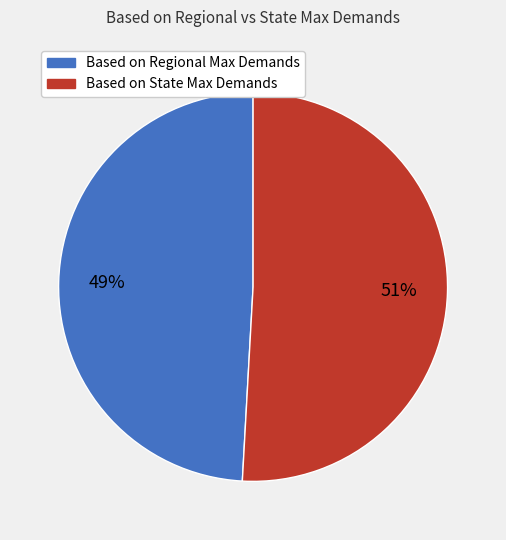

How many slices are in this pie chart?

2